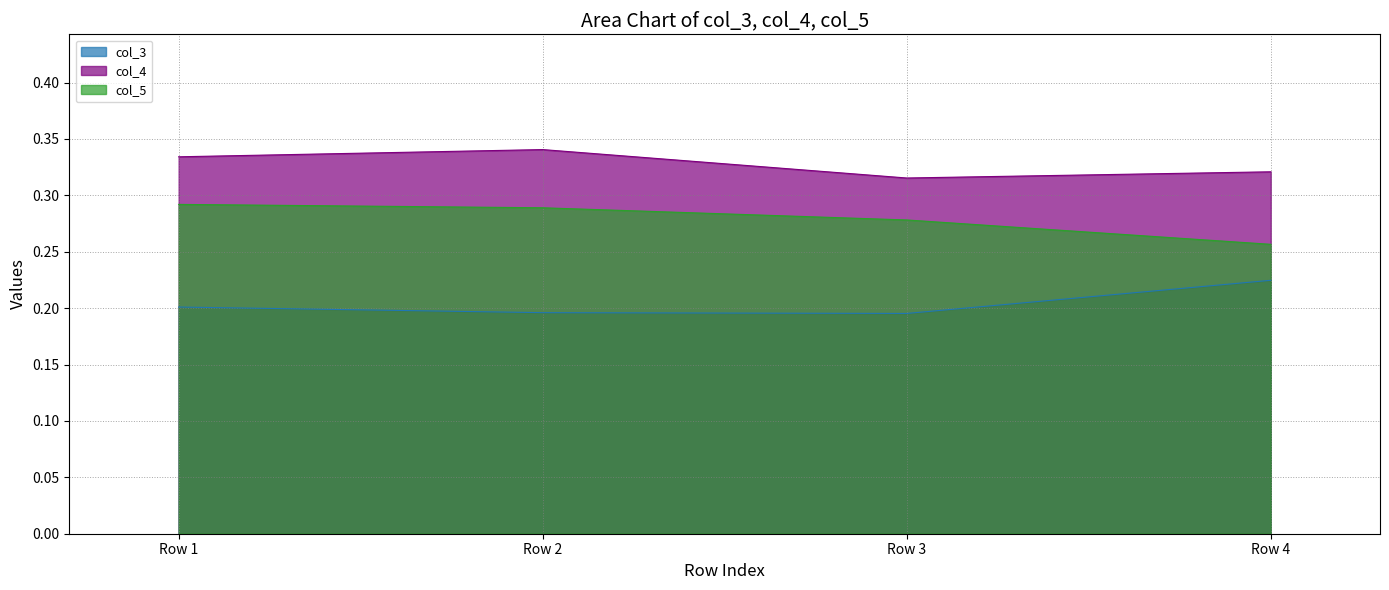

At which category does col_3 reach its first local valley?

Row 3